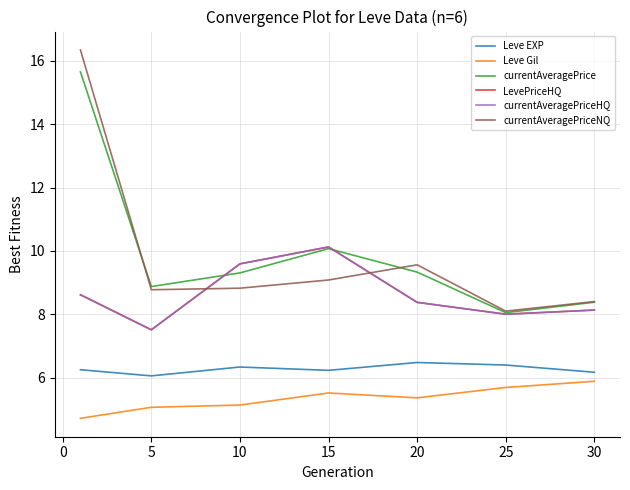

Does the chart have visible grid lines?

Yes